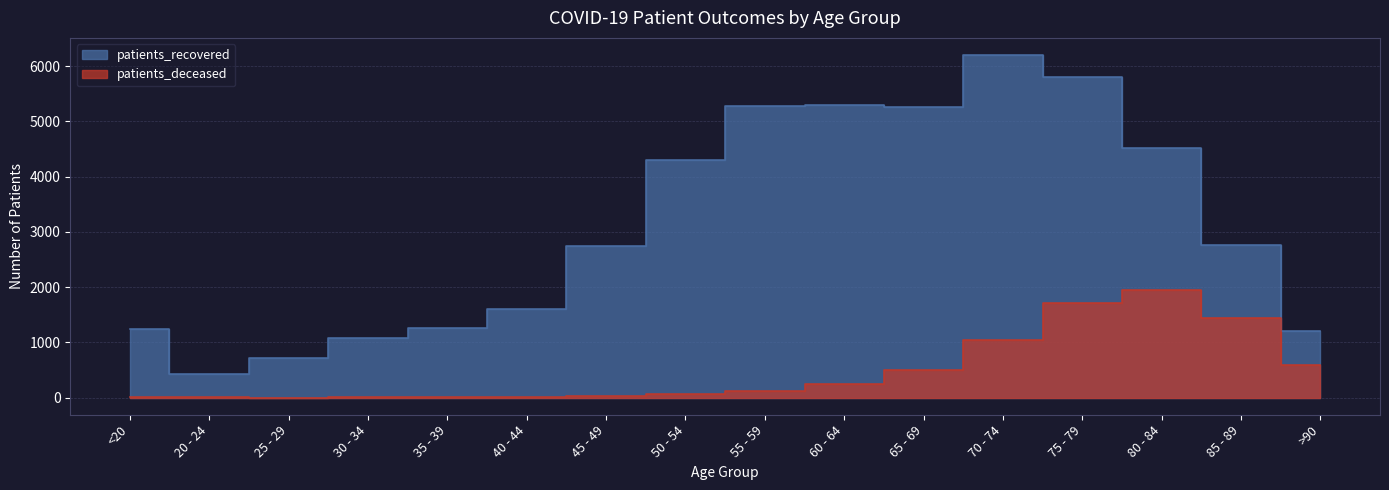

The value of patients_deceased at <20 is 10. True or false?

False